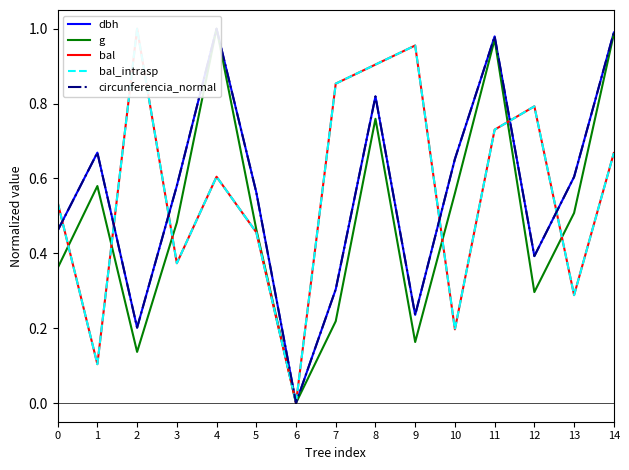

Reading right to left, extract all data points from this chart.

dbh: 14=1.0	13=0.6	12=0.4	11=1.0	10=0.7	9=0.2	8=0.8	7=0.3	6=0.0	5=0.6	4=1.0	3=0.6	2=0.2	1=0.7	0=0.5
g: 14=1.0	13=0.5	12=0.3	11=1.0	10=0.6	9=0.2	8=0.8	7=0.2	6=0.0	5=0.5	4=1.0	3=0.5	2=0.1	1=0.6	0=0.4
bal: 14=0.7	13=0.3	12=0.8	11=0.7	10=0.2	9=1.0	8=0.9	7=0.9	6=0.0	5=0.5	4=0.6	3=0.4	2=1.0	1=0.1	0=0.5
bal_intrasp: 14=0.7	13=0.3	12=0.8	11=0.7	10=0.2	9=1.0	8=0.9	7=0.9	6=0.0	5=0.5	4=0.6	3=0.4	2=1.0	1=0.1	0=0.5
circunferencia_normal: 14=1.0	13=0.6	12=0.4	11=1.0	10=0.7	9=0.2	8=0.8	7=0.3	6=0.0	5=0.6	4=1.0	3=0.6	2=0.2	1=0.7	0=0.5